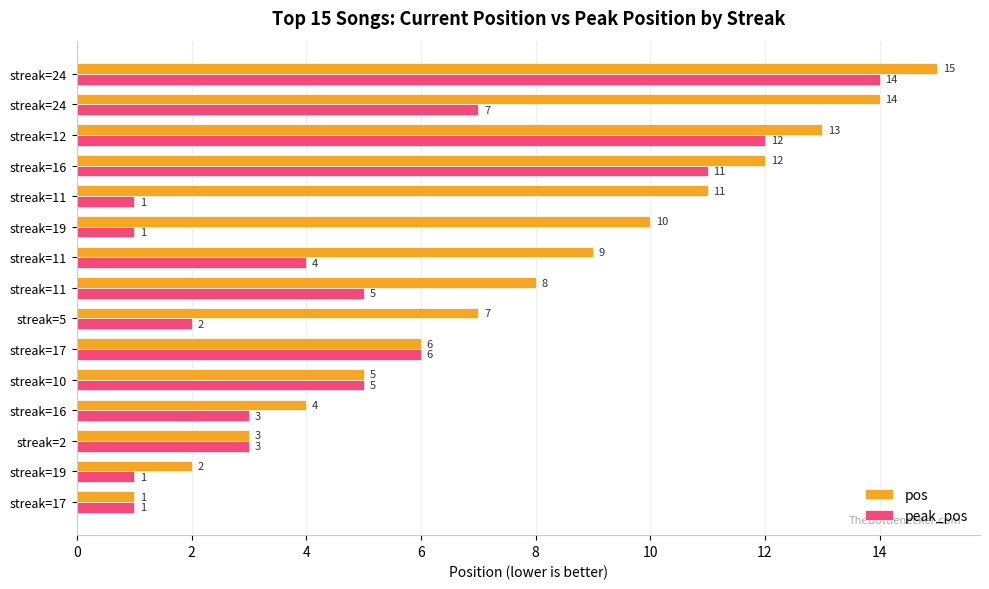

How many data points does each series have?

15